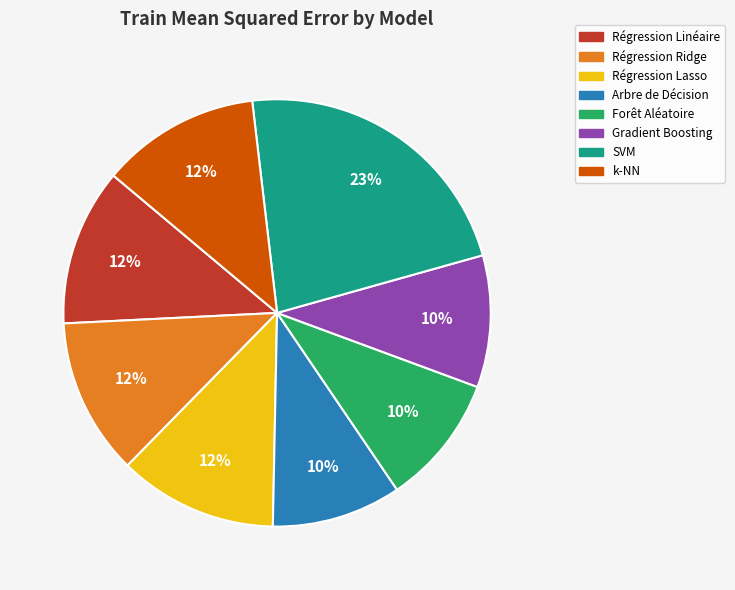

Count the number of slices in the pie.

8